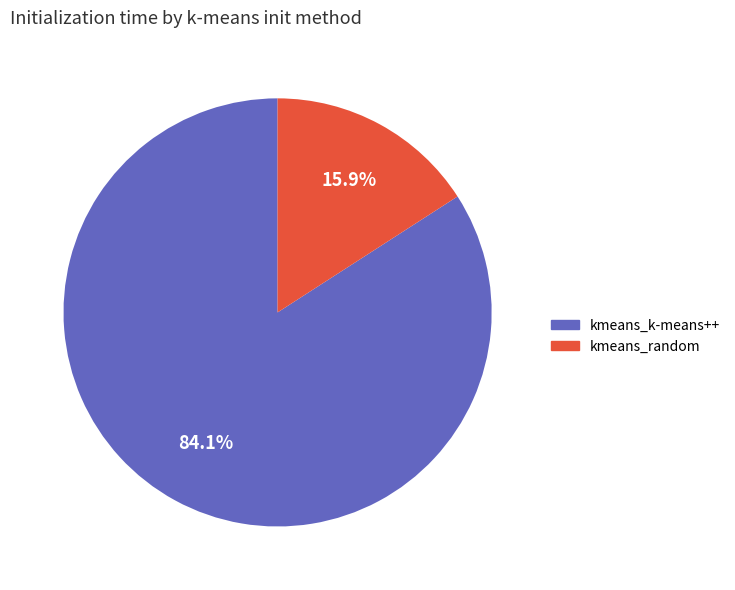

To the nearest percent, what is the combined percentage of kmeans_k-means++ and kmeans_random?

100%